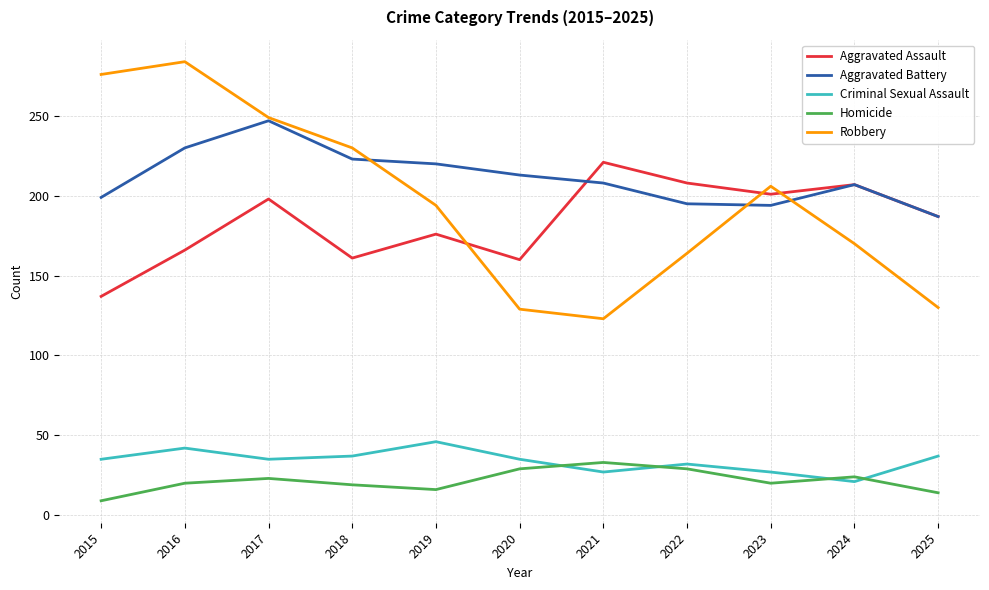

What is the spread (max minus min) of values at 2015?

267